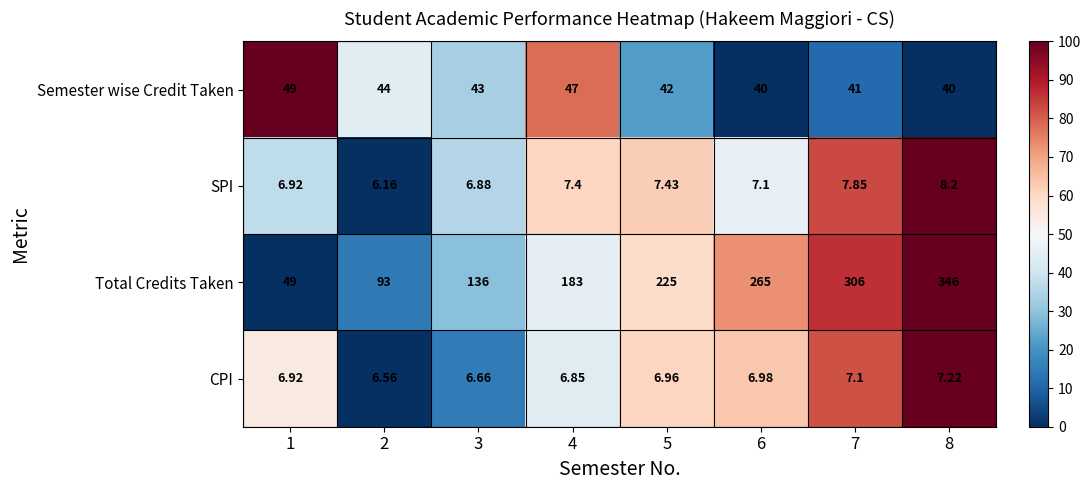

Between 1 and 7, which series saw the biggest shift?

Total Credits Taken